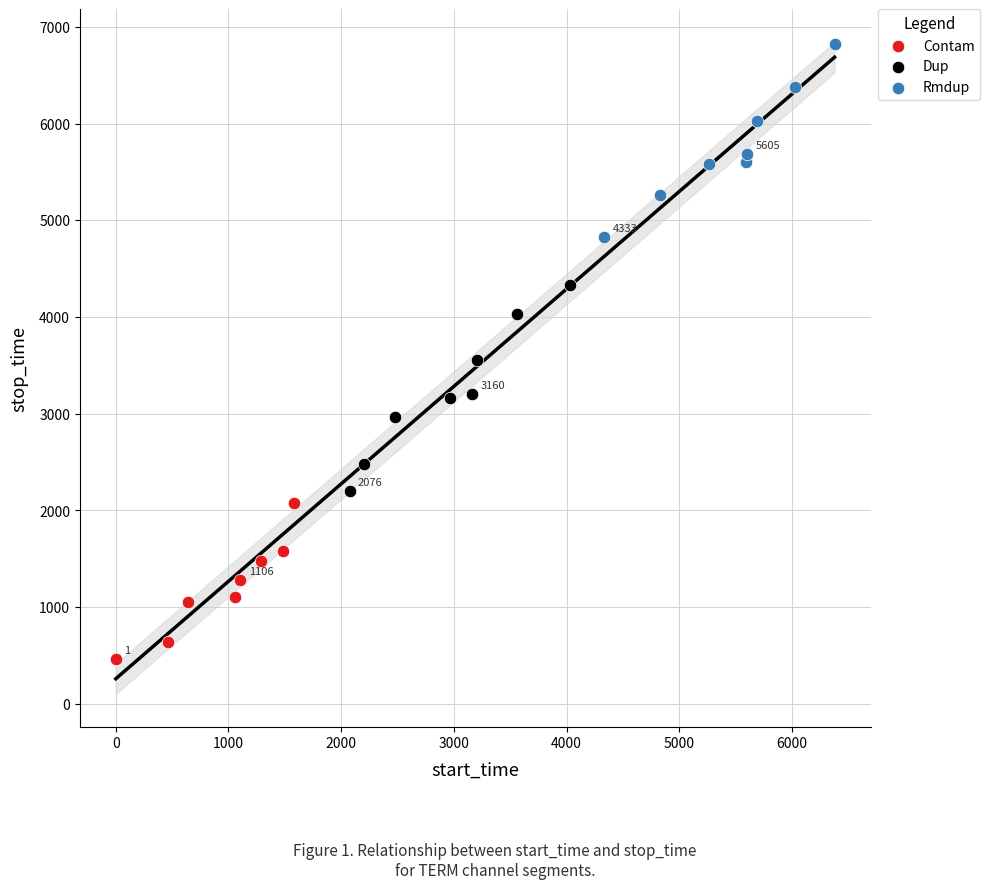

Which series has the widest spread of Y values?

Dup